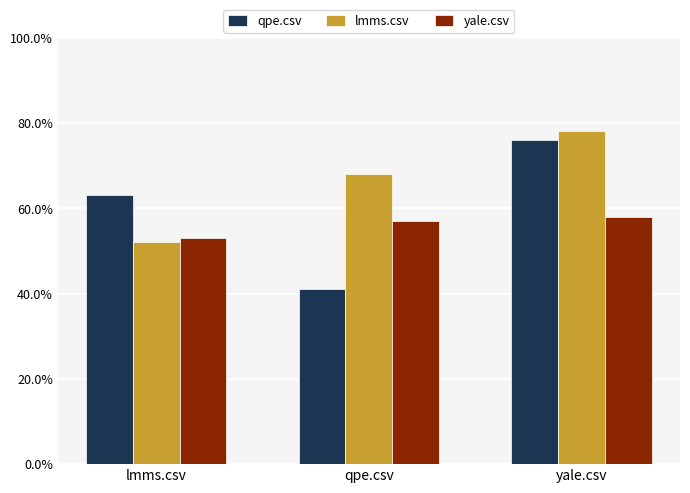

Is the value of lmms.csv at qpe.csv greater than the value of yale.csv at lmms.csv?

Yes